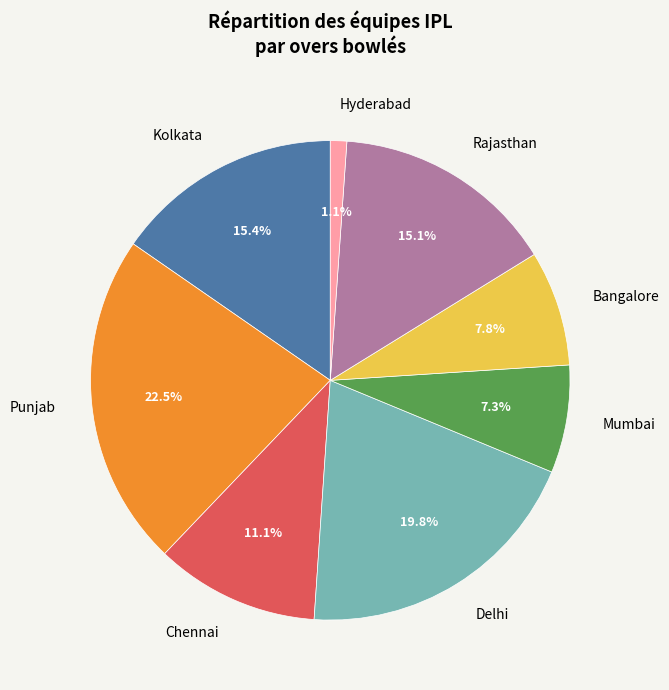

Which slice is the largest?

Punjab